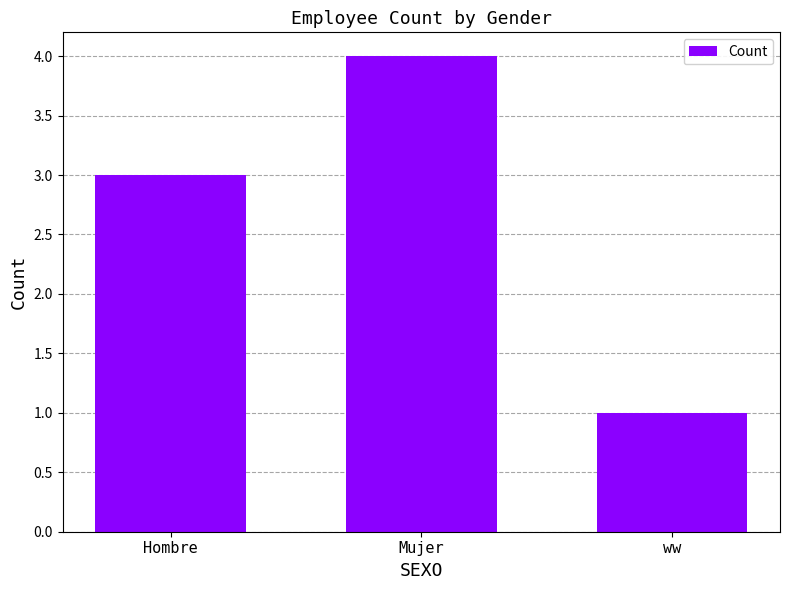

True or false: the data shows 1 at ww.

True